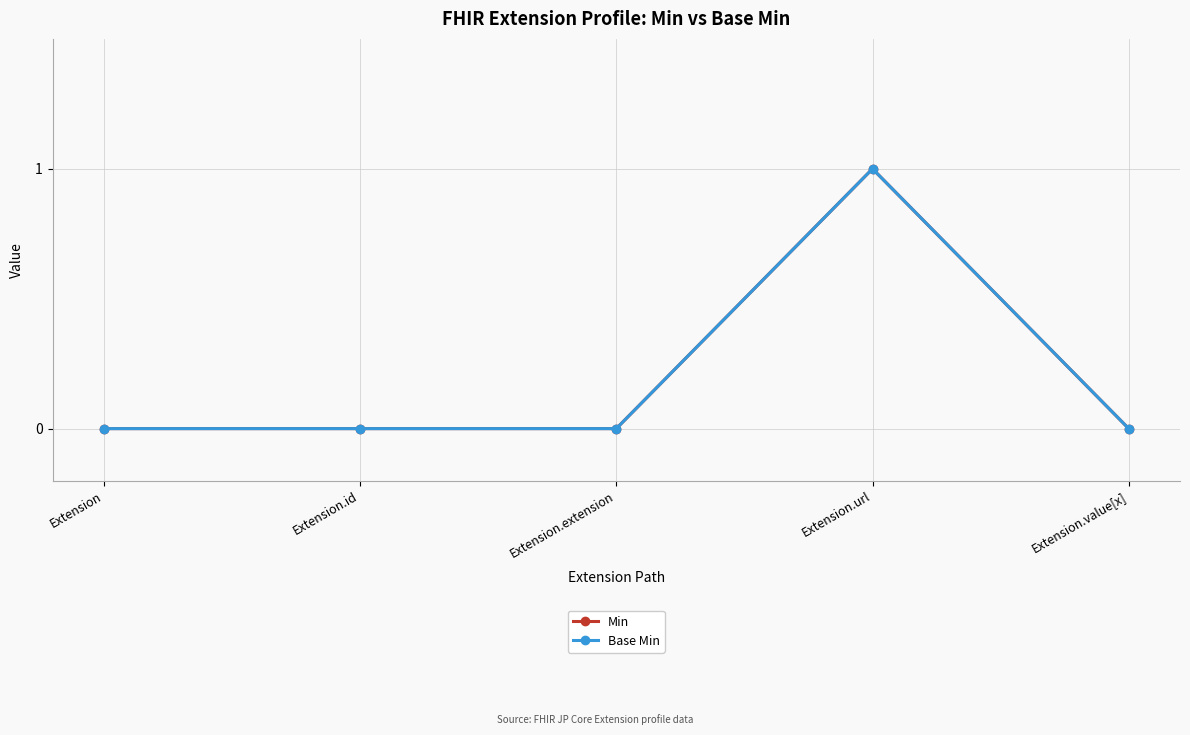

What position from the right is Extension?

5